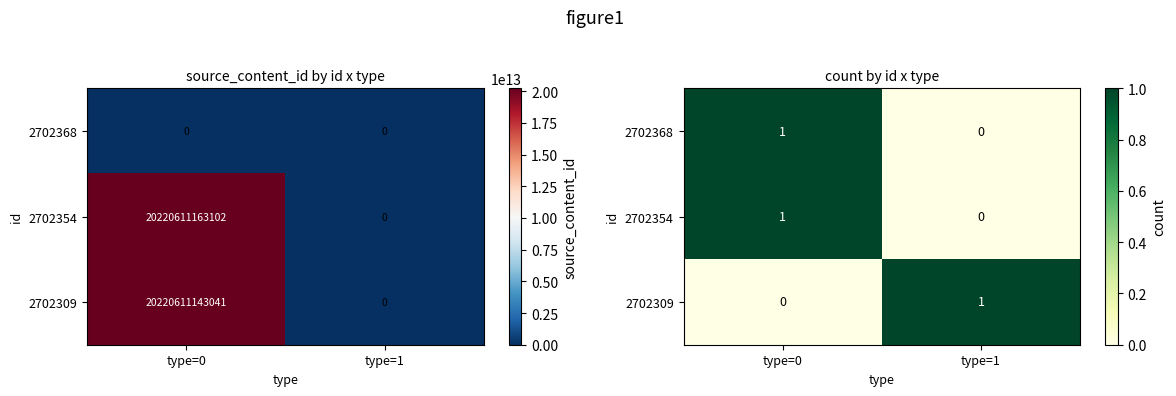

How many distinct data groups are displayed?

3